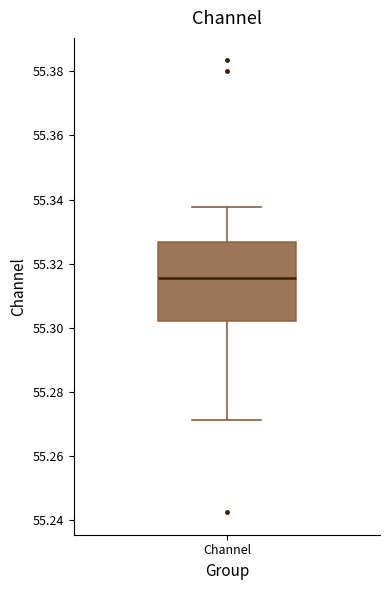

Where is the lower edge of the box for Channel on the y-axis? The values are not printed on the chart, so give them approximately, as read against the axis.

55.302